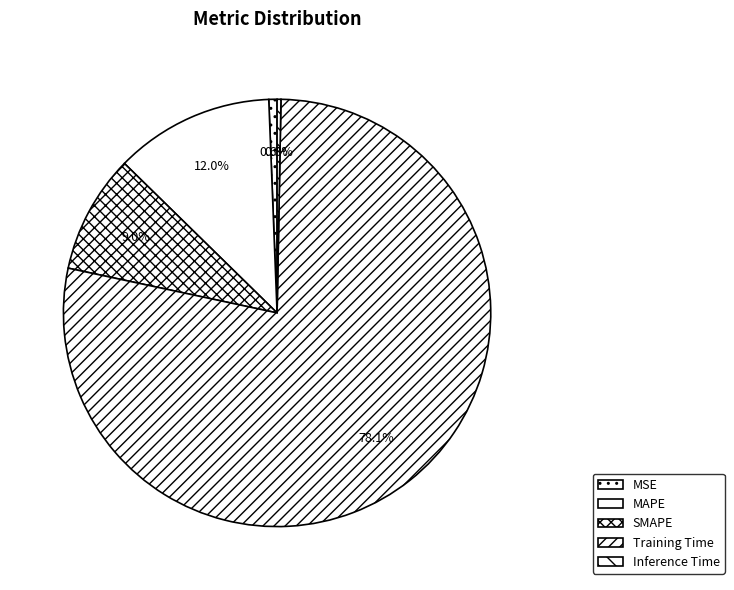

How many segments does this pie chart have?

5